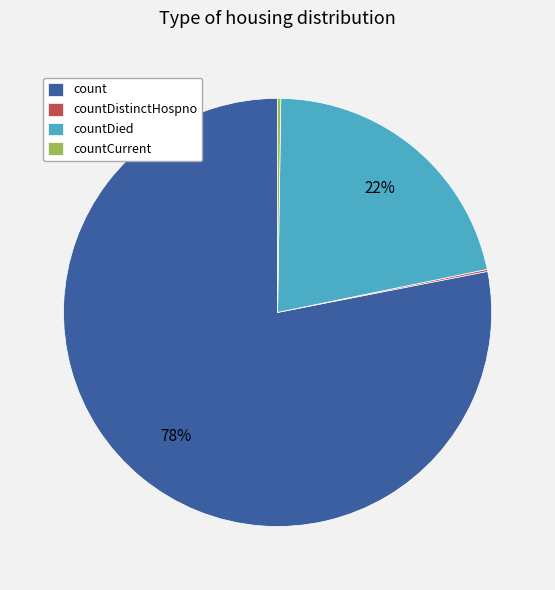

What is the largest slice in the pie chart?

count